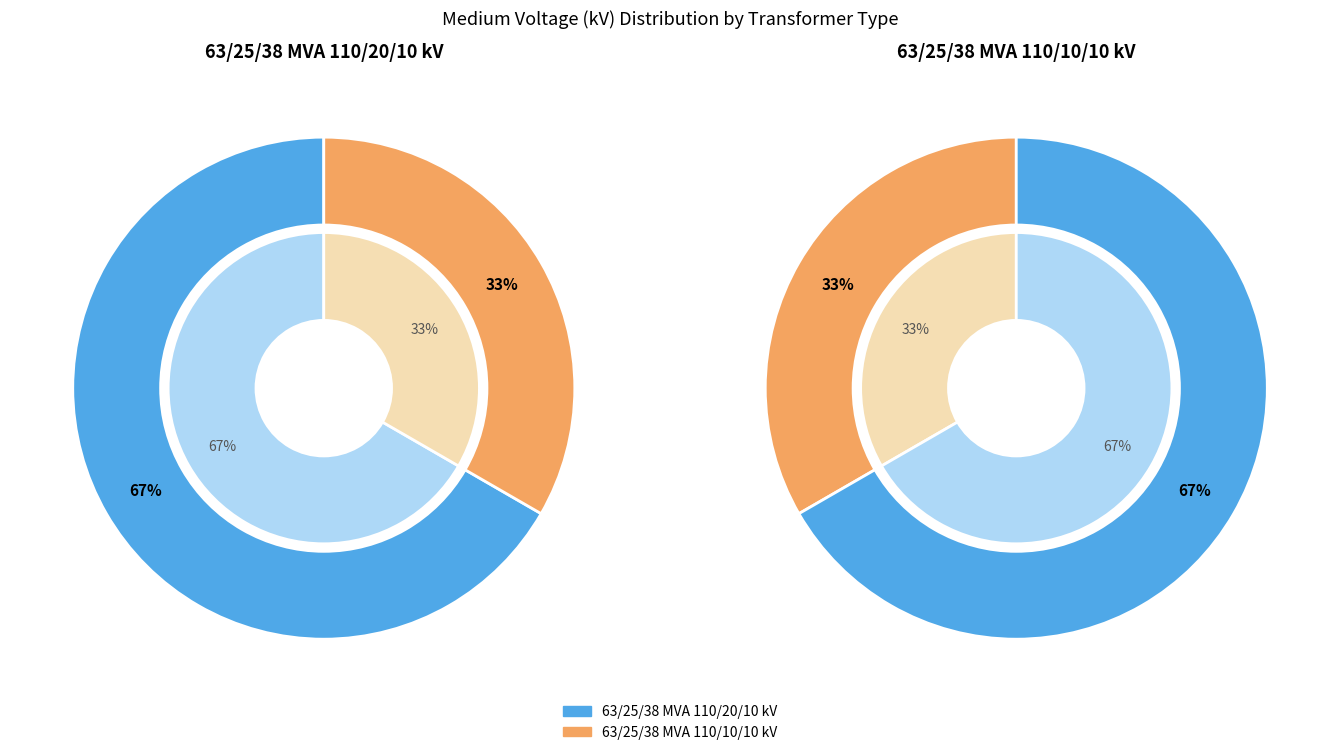

What is the change in value from 63/25/38 MVA 110/20/10 kV to 63/25/38 MVA 110/10/10 kV?

-10